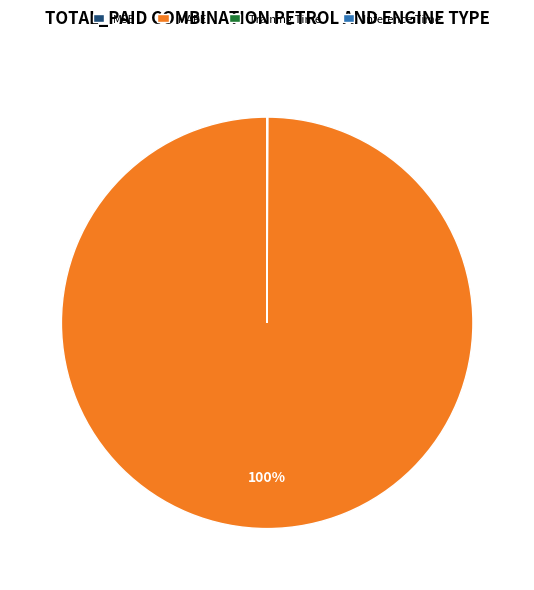

Which slice is the largest?

MAPE